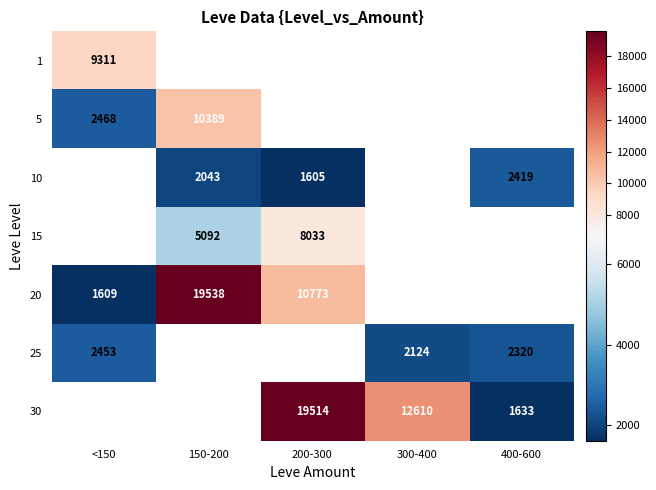

Is the value of 25 at 400-600 greater than the value of 30 at 200-300?

No